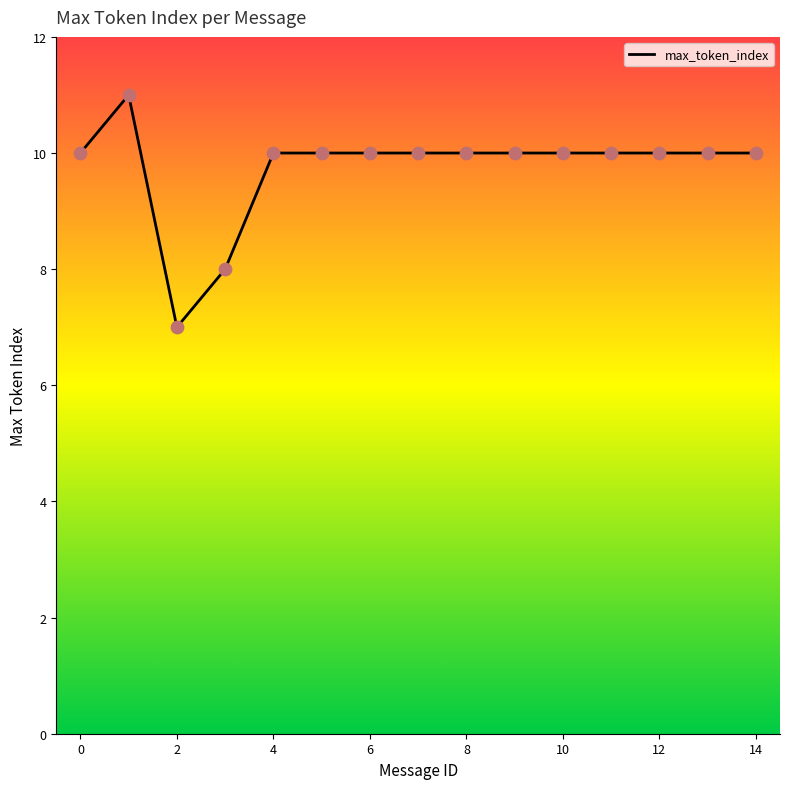

What is the maximum value shown in the chart?

11